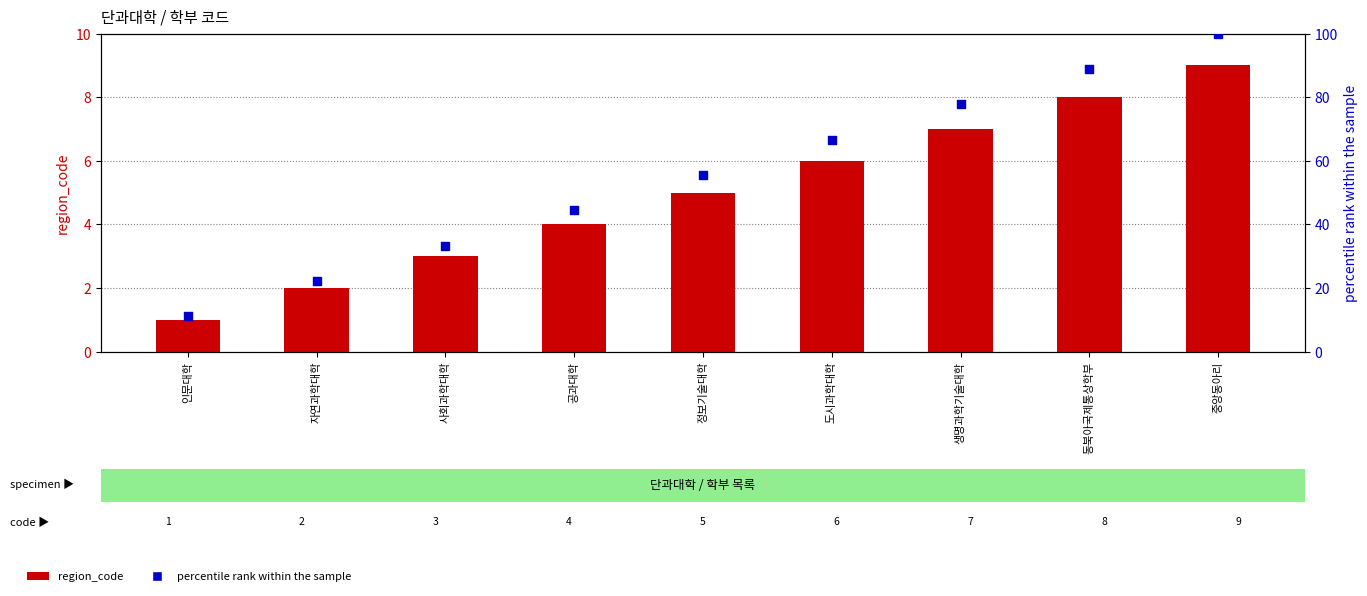

Which series has the widest spread of Y values?

percentile rank within the sample